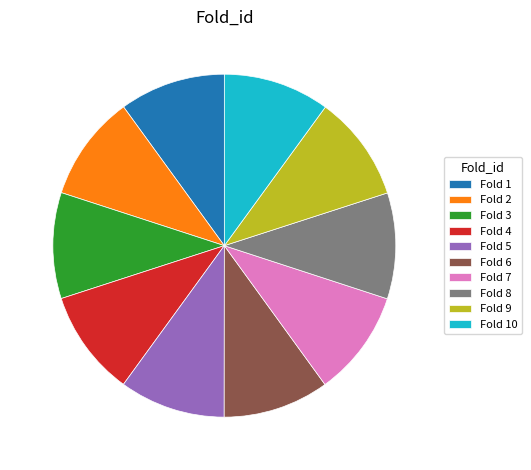

Does any single category account for the majority?

No